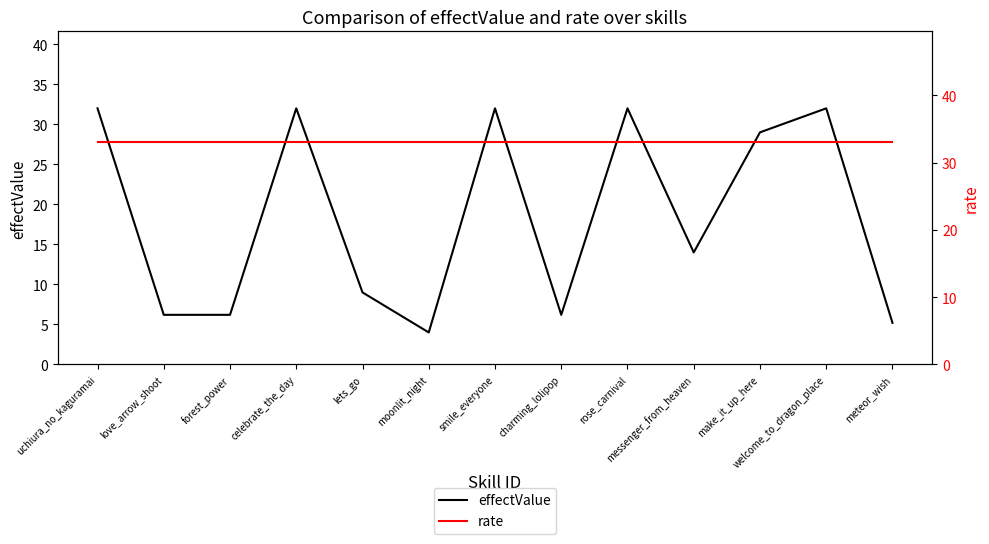

True or false: effectValue has more than 0 points higher than both neighbors.

True